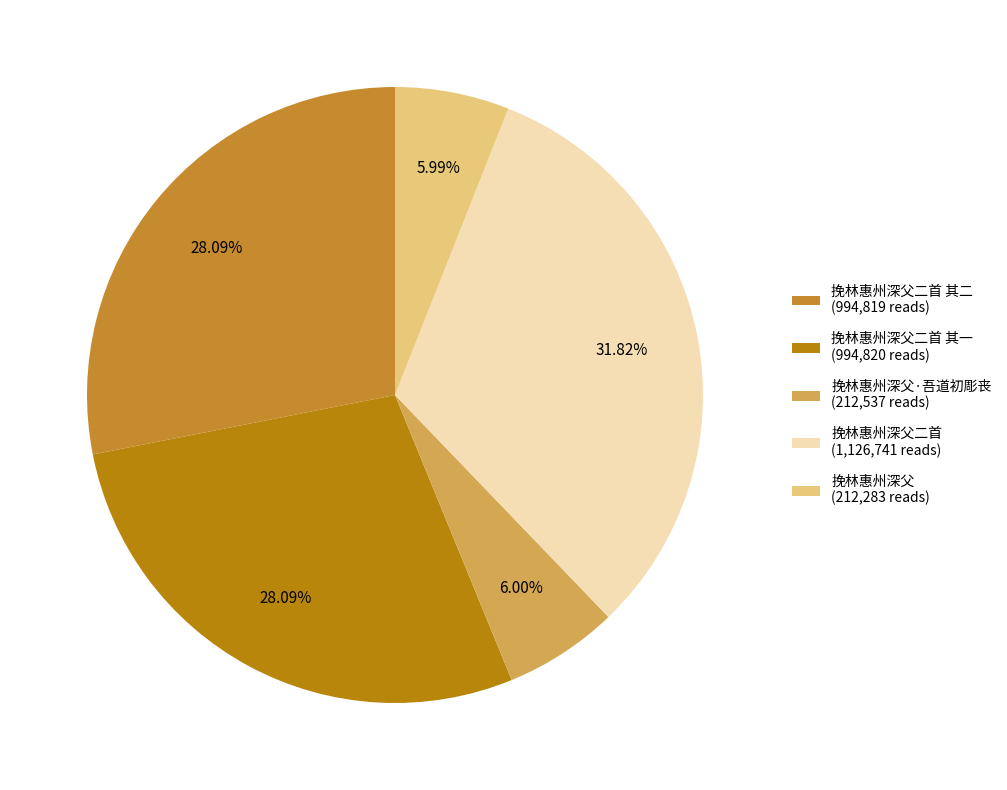

To the nearest percent, what is the difference between the largest and smallest slice percentages?

26%